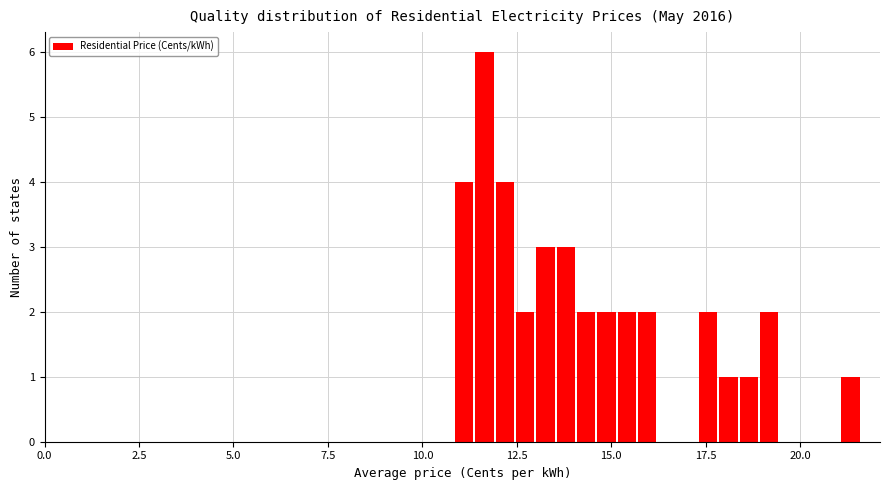

Read against the x-axis, roughly where is the centre of the tallest bar?

11.5